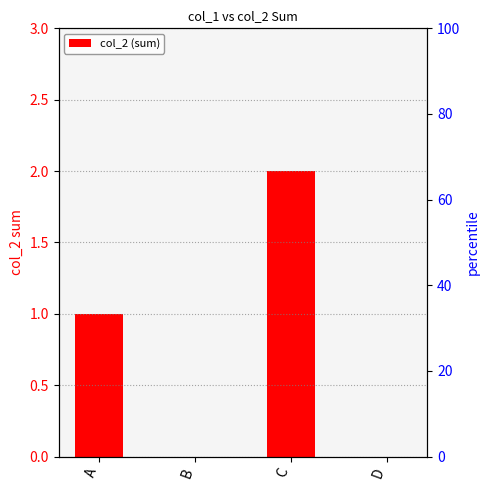

The chart shows a value of 0 at C. True or false?

False